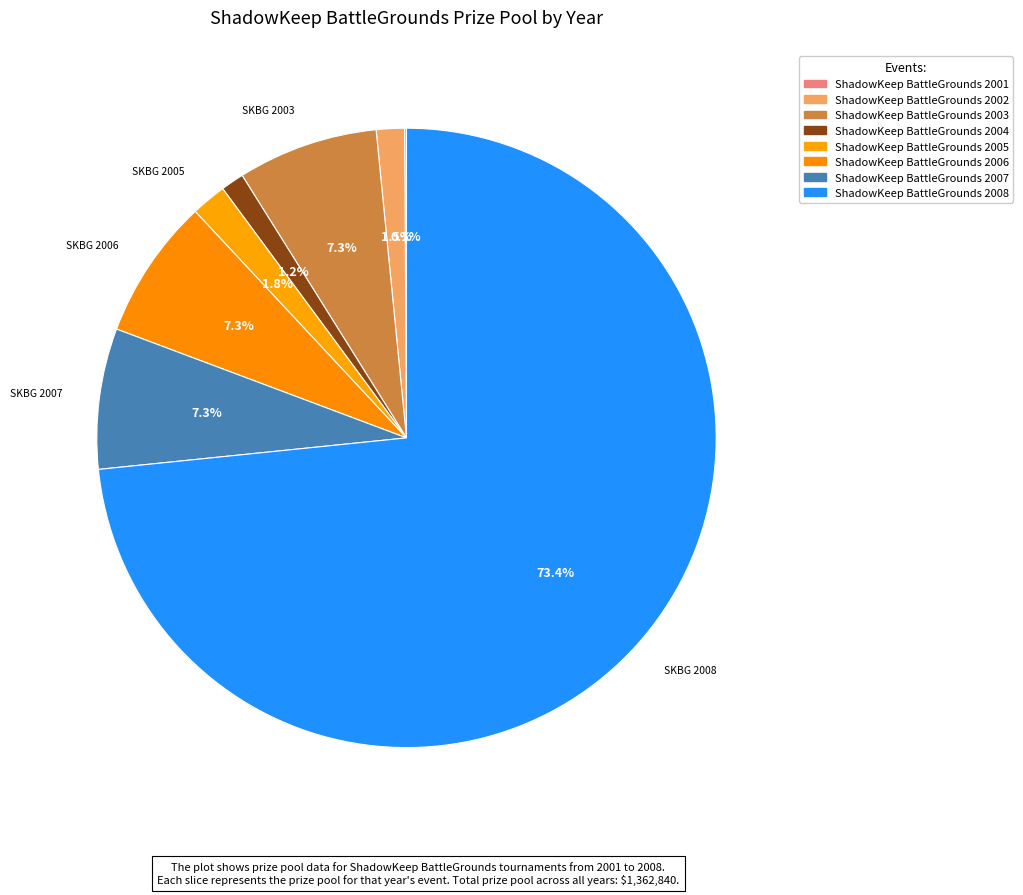

To the nearest percent, what is the combined percentage of ShadowKeep BattleGrounds 2006 and ShadowKeep BattleGrounds 2004?

9%